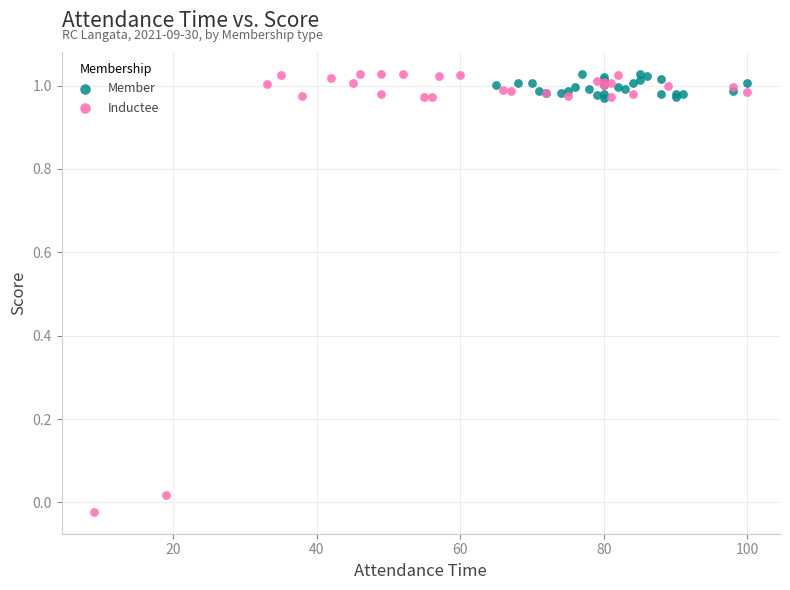

Which series contains the lowest Y value?

Inductee